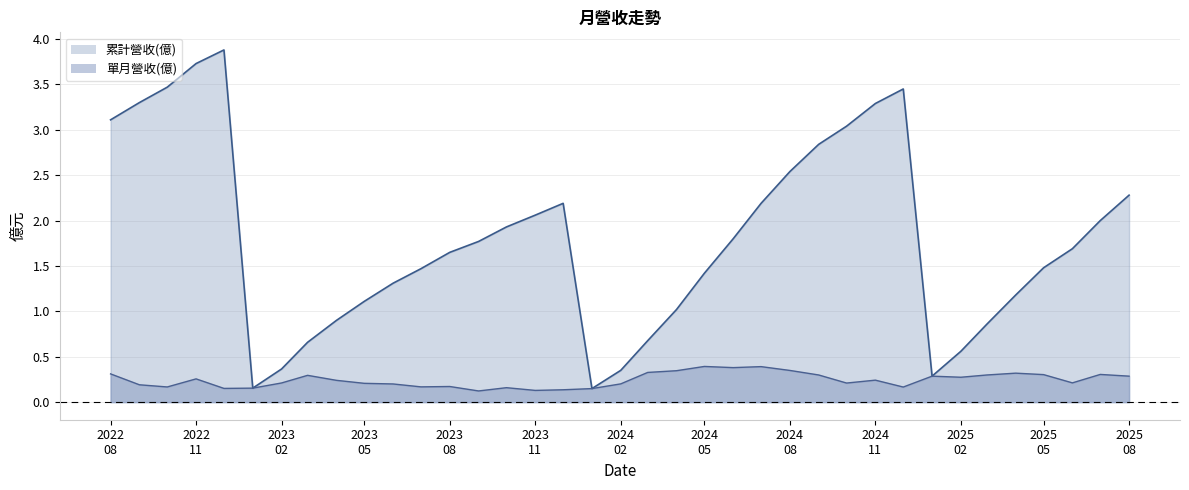

Rank the series by their maximum value, from lowest to highest.

單月營收(億), 累計營收(億)